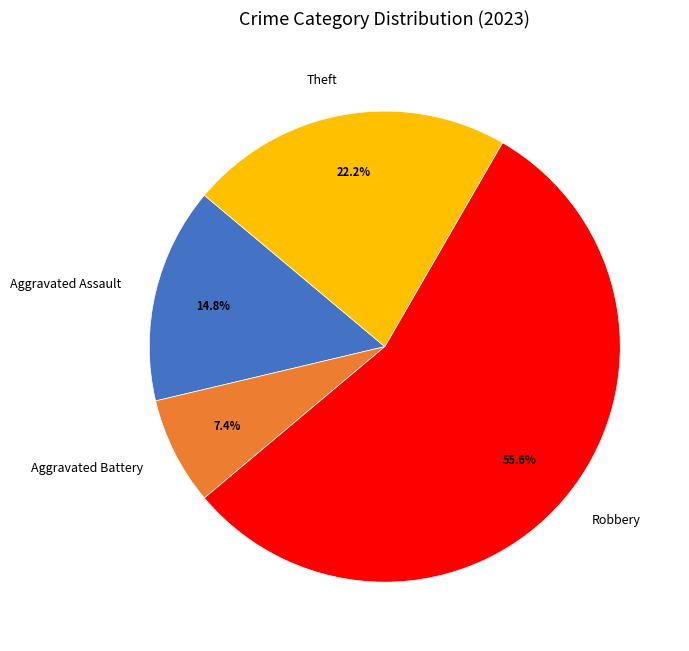

Is there a majority slice in this chart?

Yes